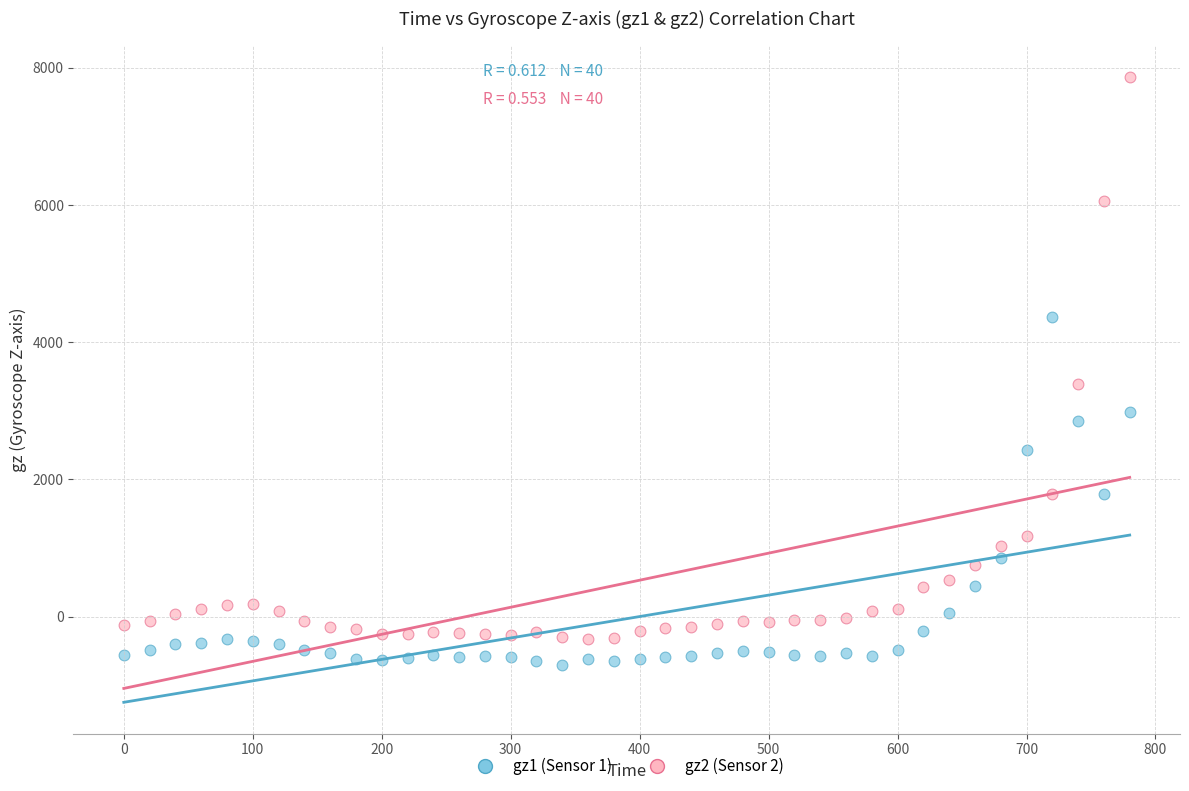

Across all series, what Y value is closest to 3583?

3393